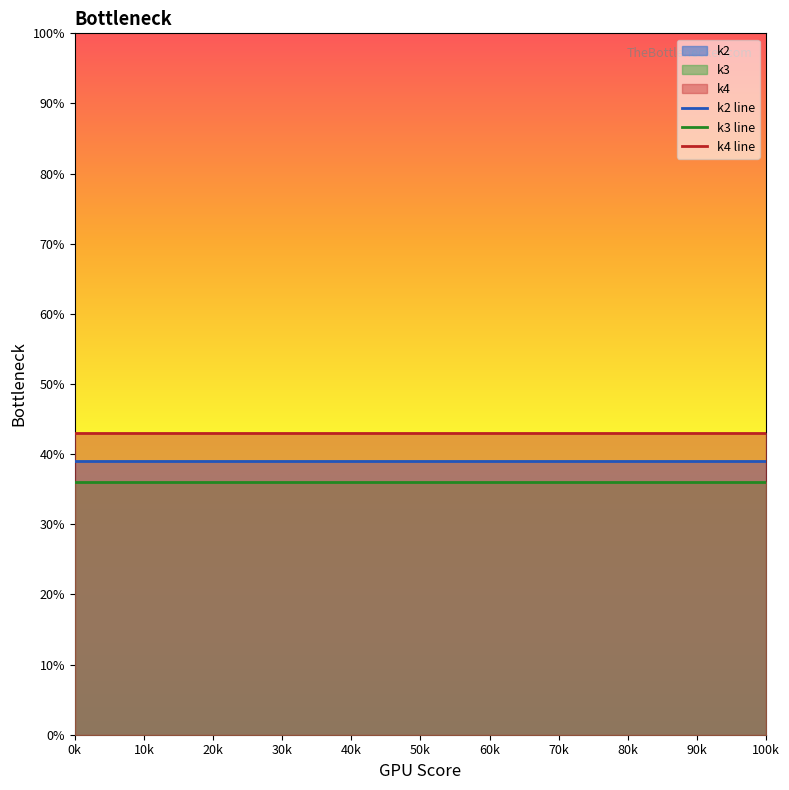

Reading left to right, transcribe all the data shown in this chart.

k2 line: 39	39	39	39	39	39	39	39	39	39	39	39	39	39	39	39	39	39	39	39
k3 line: 36	36	36	36	36	36	36	36	36	36	36	36	36	36	36	36	36	36	36	36
k4 line: 43	43	43	43	43	43	43	43	43	43	43	43	43	43	43	43	43	43	43	43